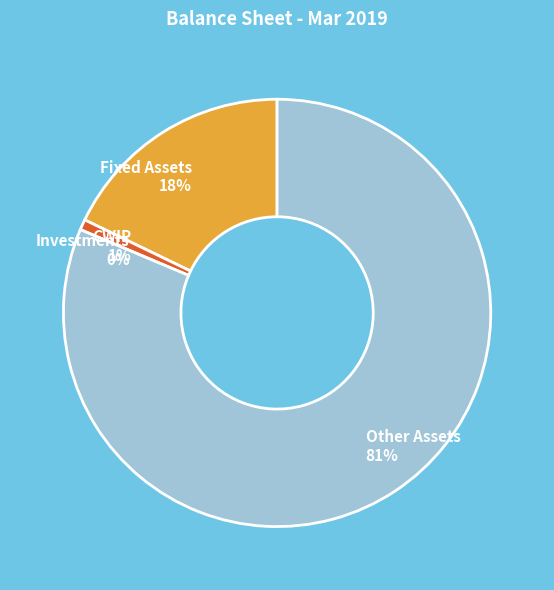

What percentage is the Other Assets slice, to the nearest percent?

81%